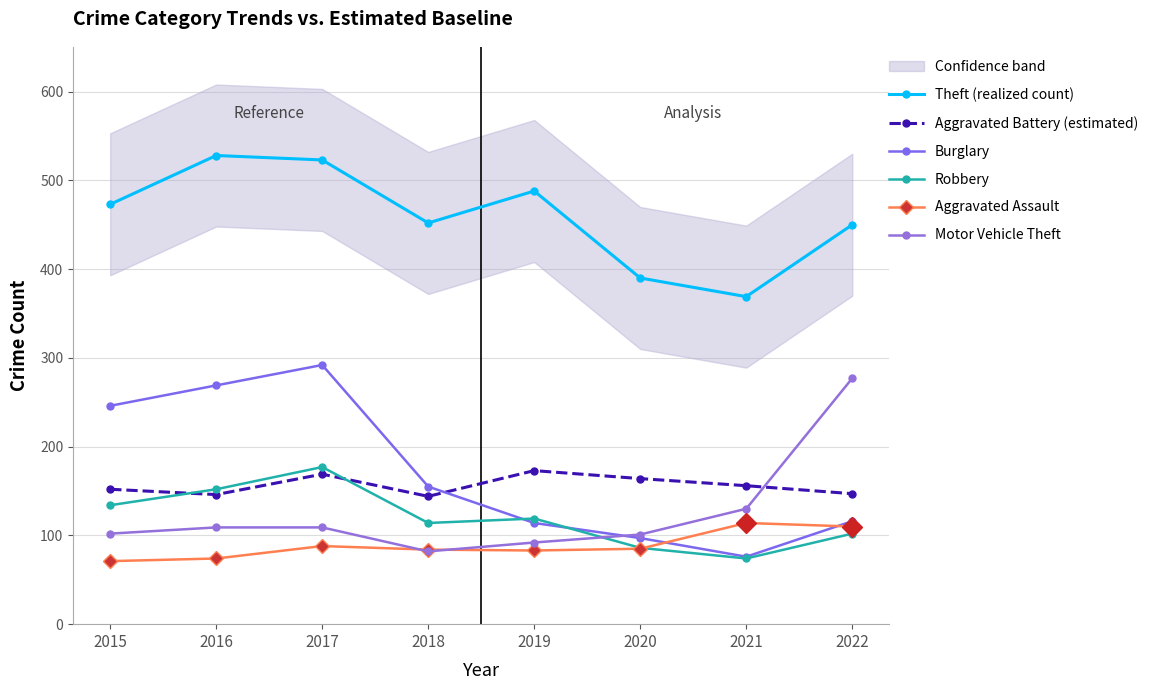

How many data points does each series have?

8